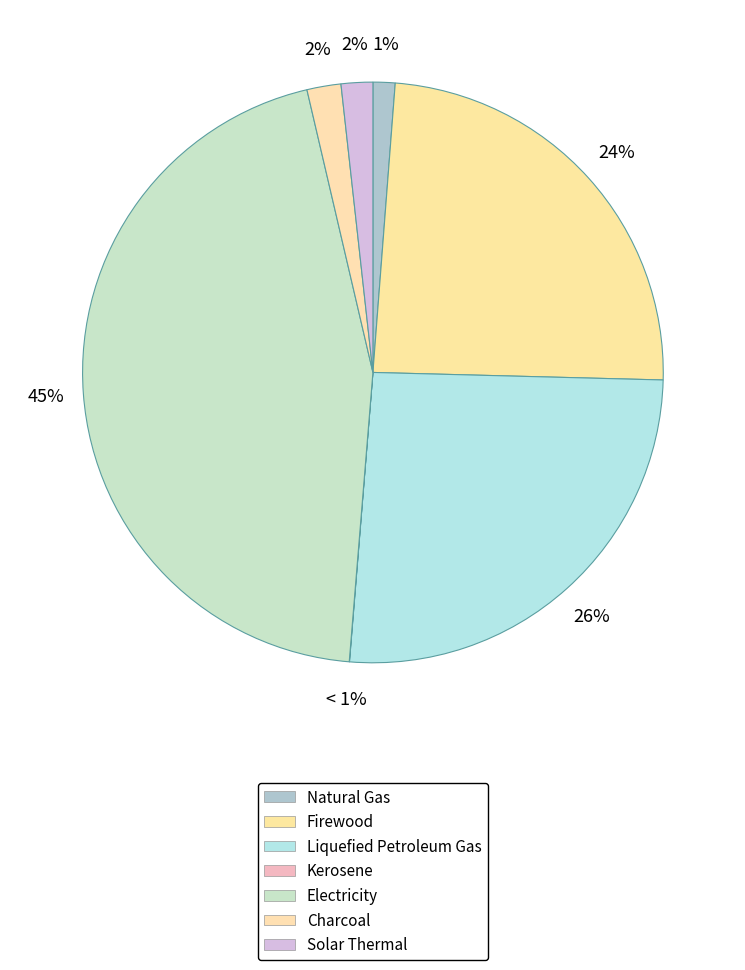

The Kerosene slice represents 0% of the pie. True or false?

True